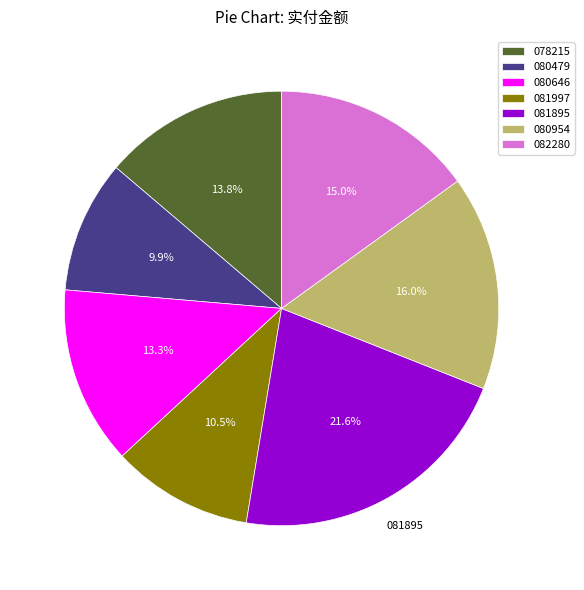

Count the number of slices in the pie.

7